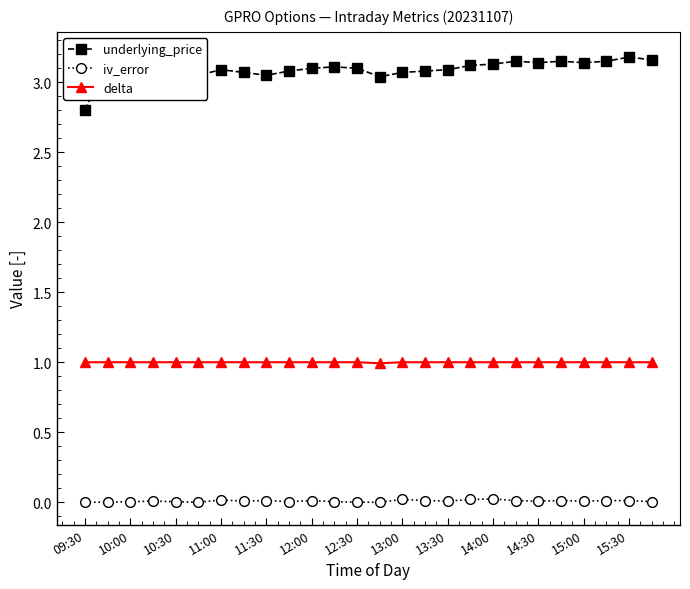

At which label is iv_error closest to 0?

09:30